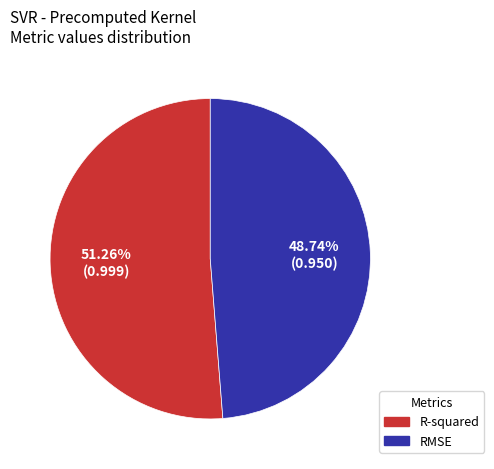

Count the number of slices in the pie.

2